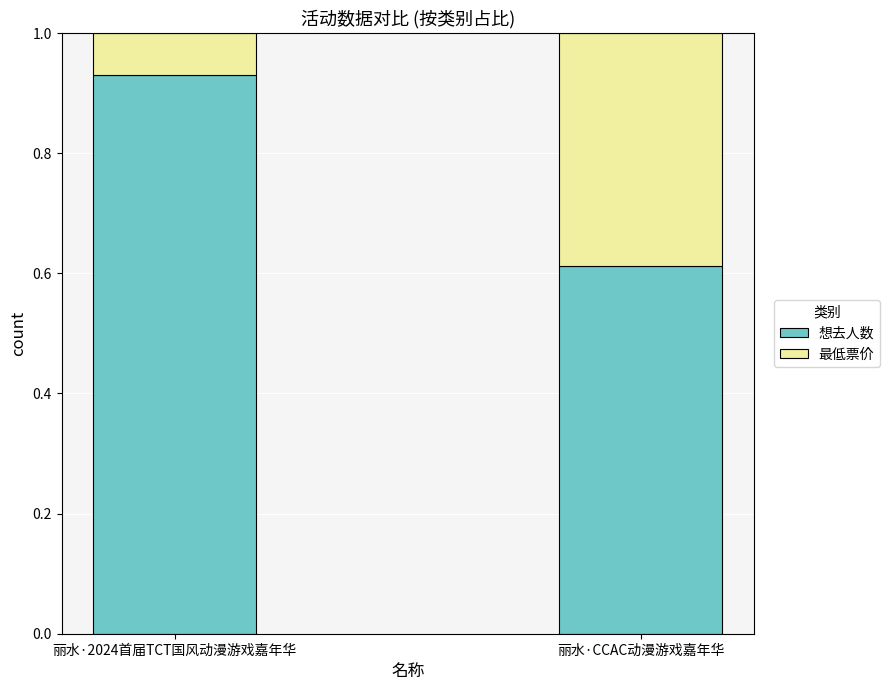

What is the difference between the maximum and minimum values in the 想去人数 series?

0.3